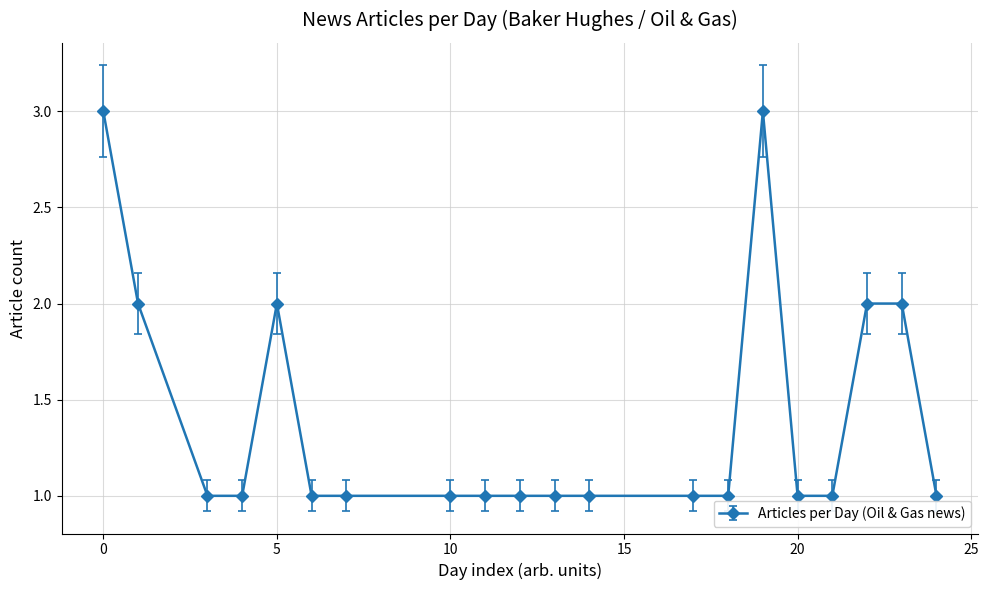

Reading left to right, list all the values displayed in this chart.

3	2	1	1	2	1	1	1	1	1	1	1	1	1	3	1	1	2	2	1